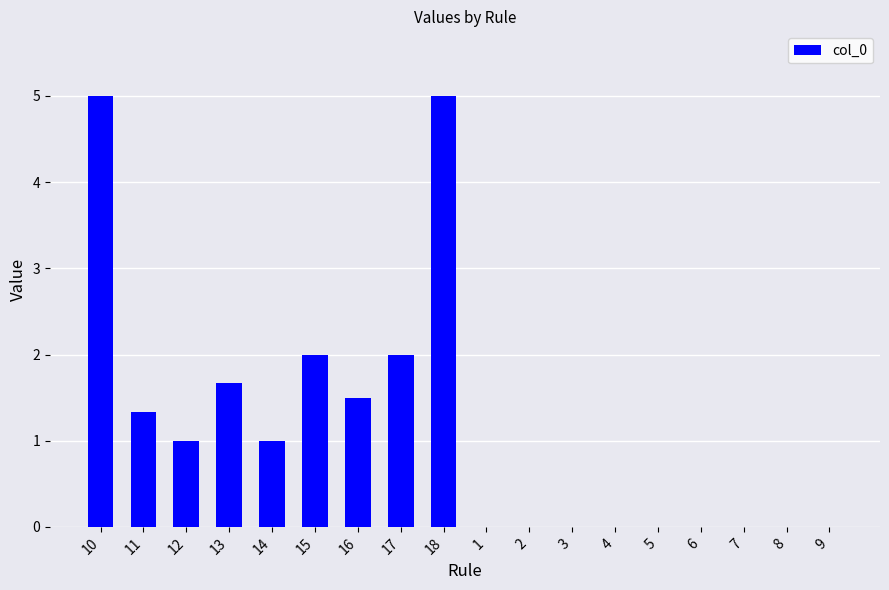

Between 8 and 12, which is larger?

12